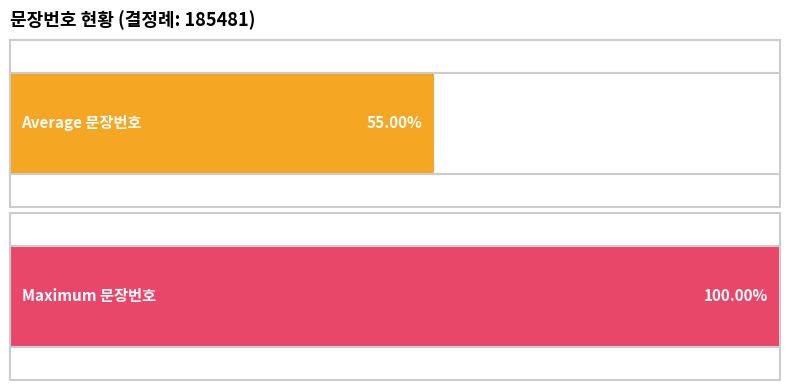

True or false: the data shows 3 at 2.

False